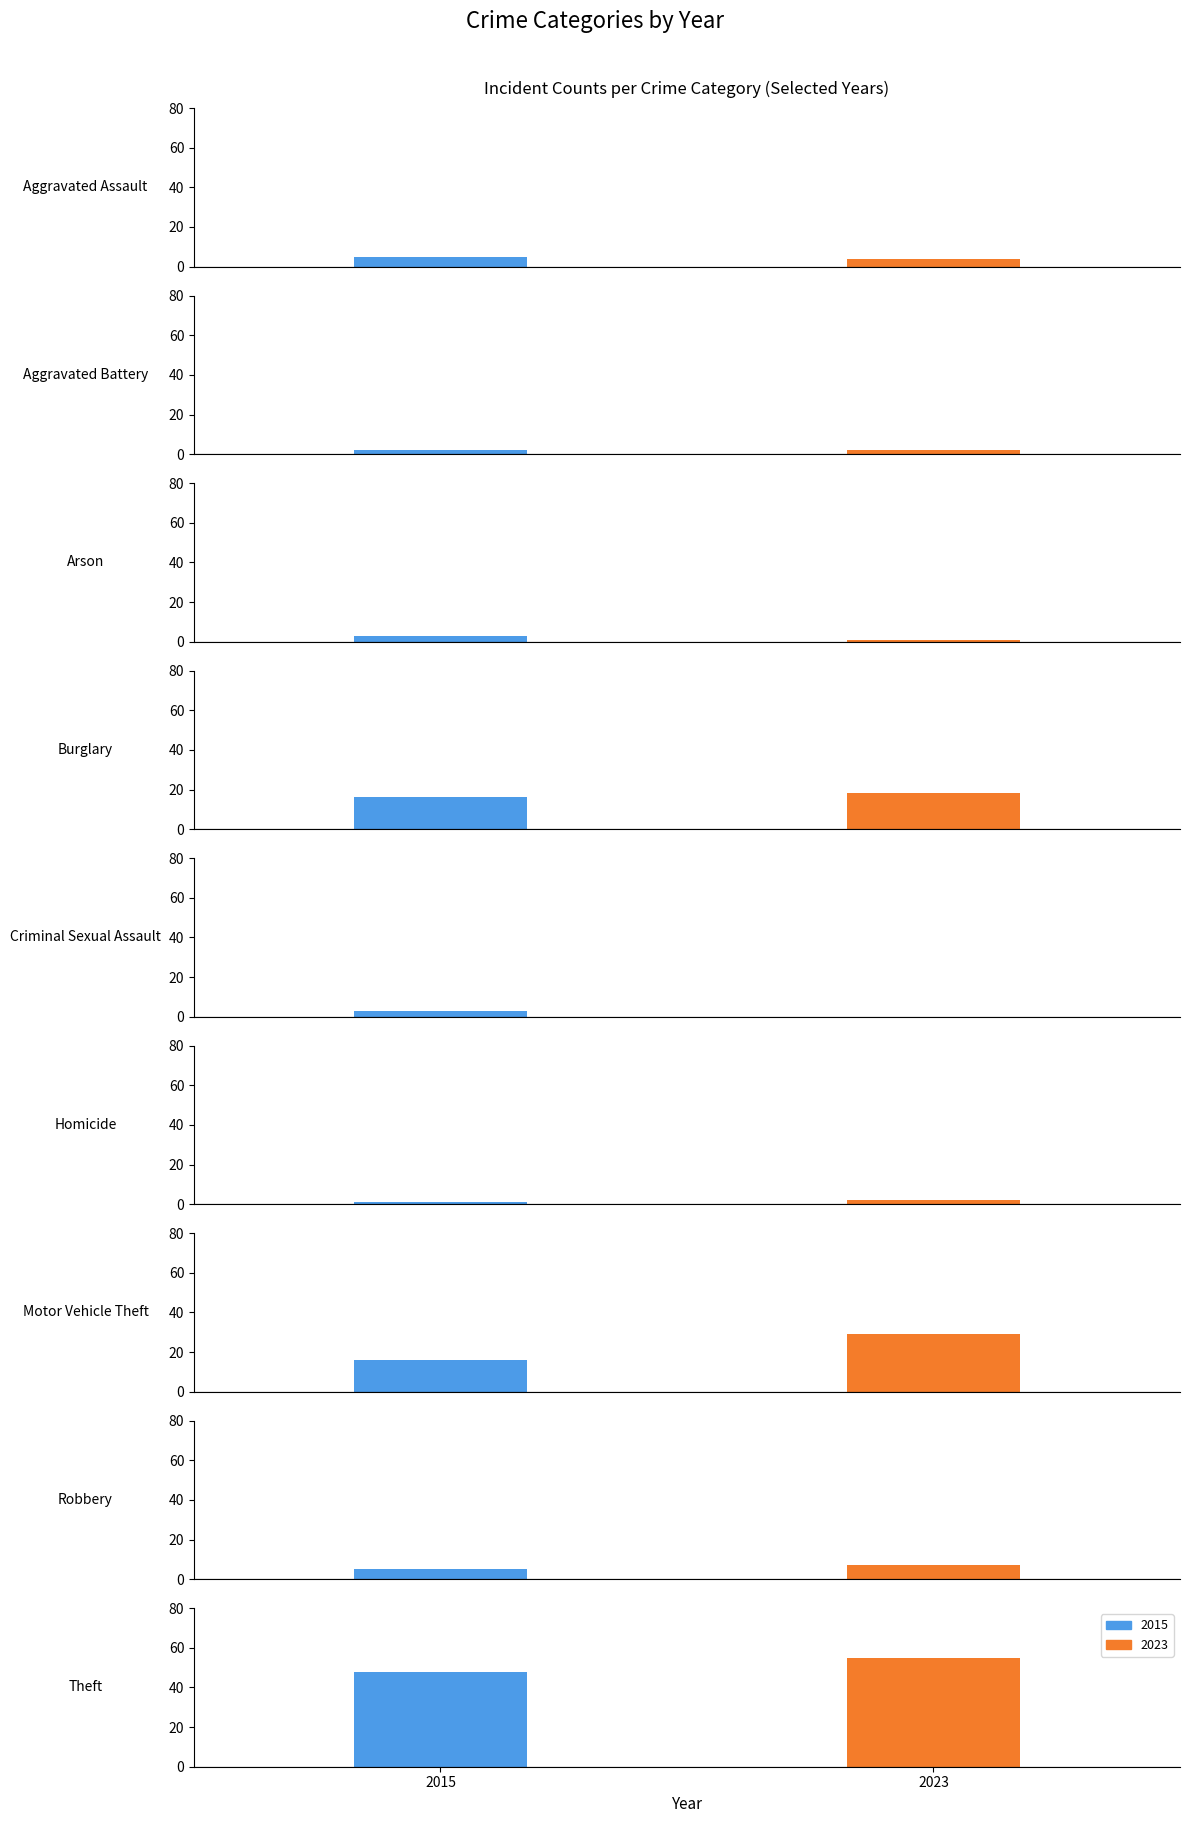

Which label corresponds to the largest value in the chart?

Theft